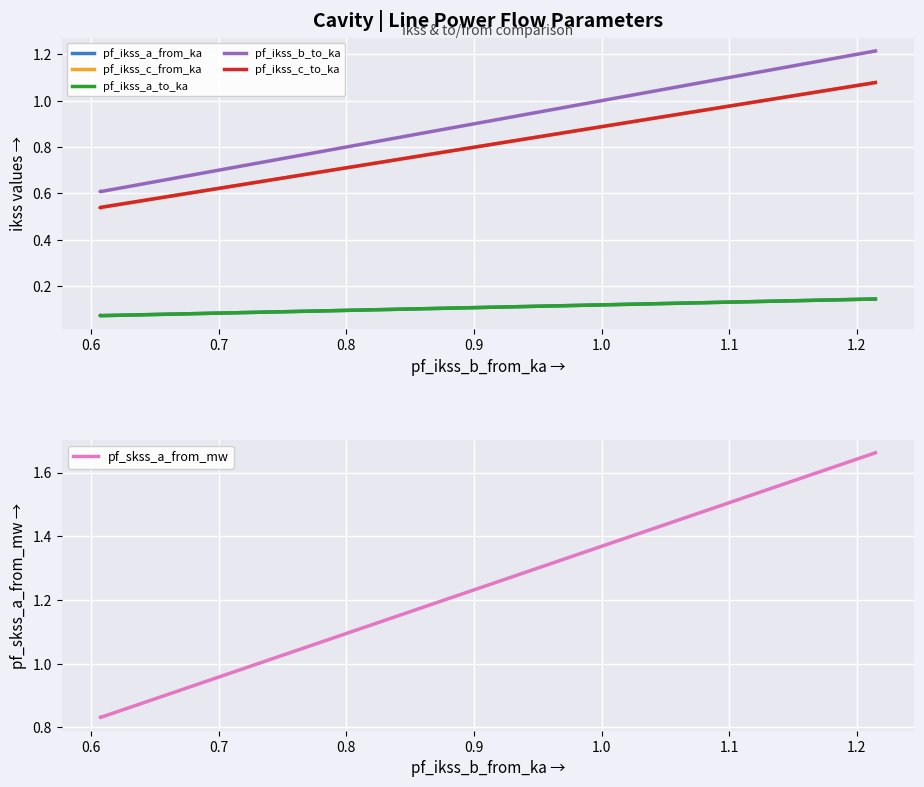

What is the minimum value for pf_skss_a_from_mw?

0.8